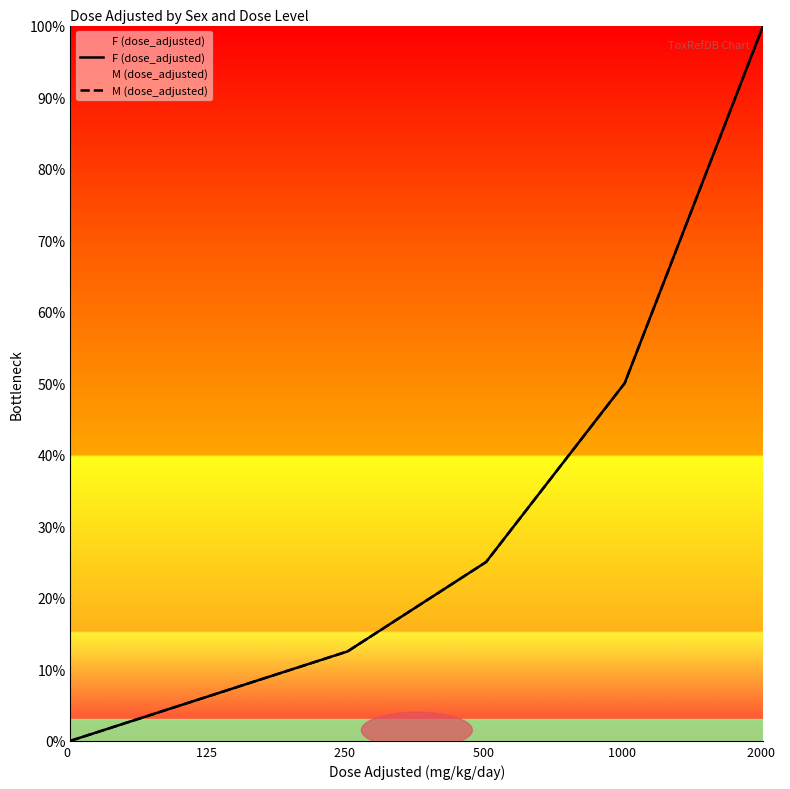

Which series has the widest spread of values?

F (dose_adjusted)